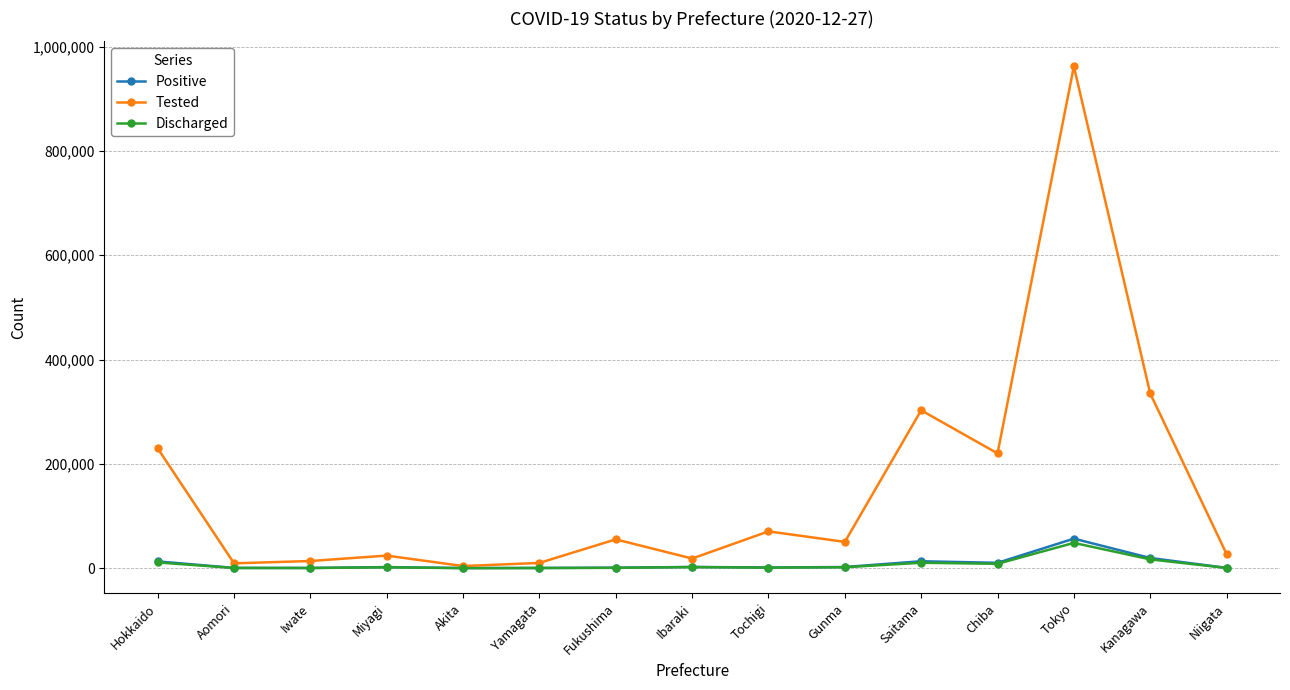

What position from the left is Tokyo?

13